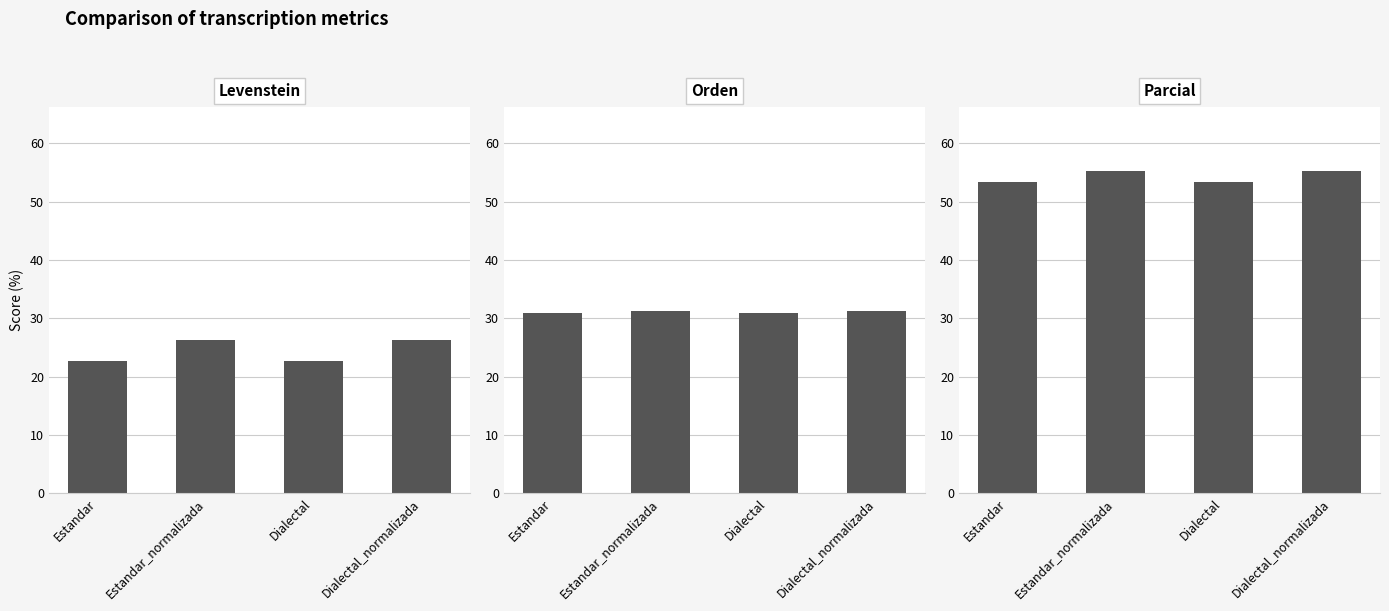

Is it true that Levenstein equals 26.3 at Dialectal_normalizada?

True